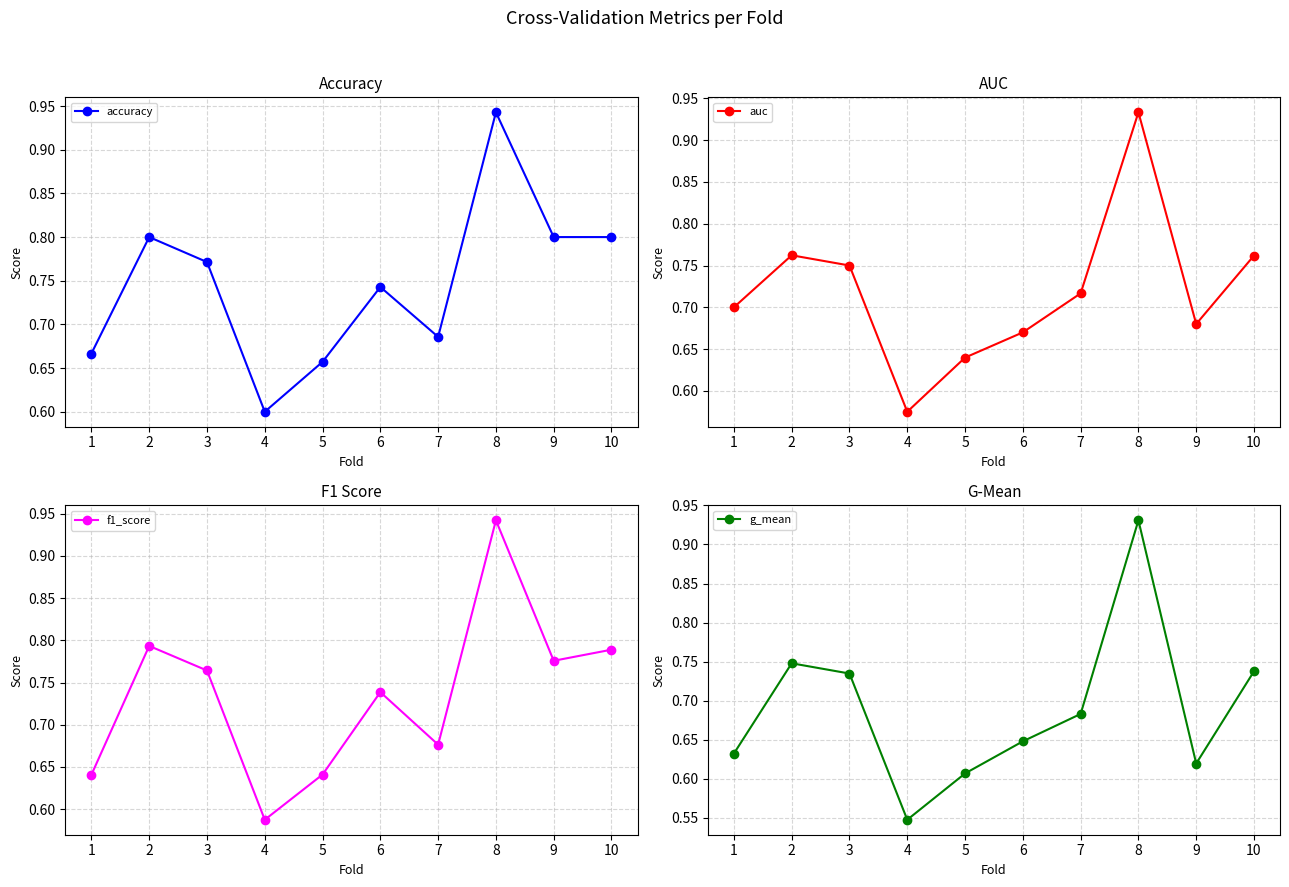

What is the minimum value shown in the chart?

0.5